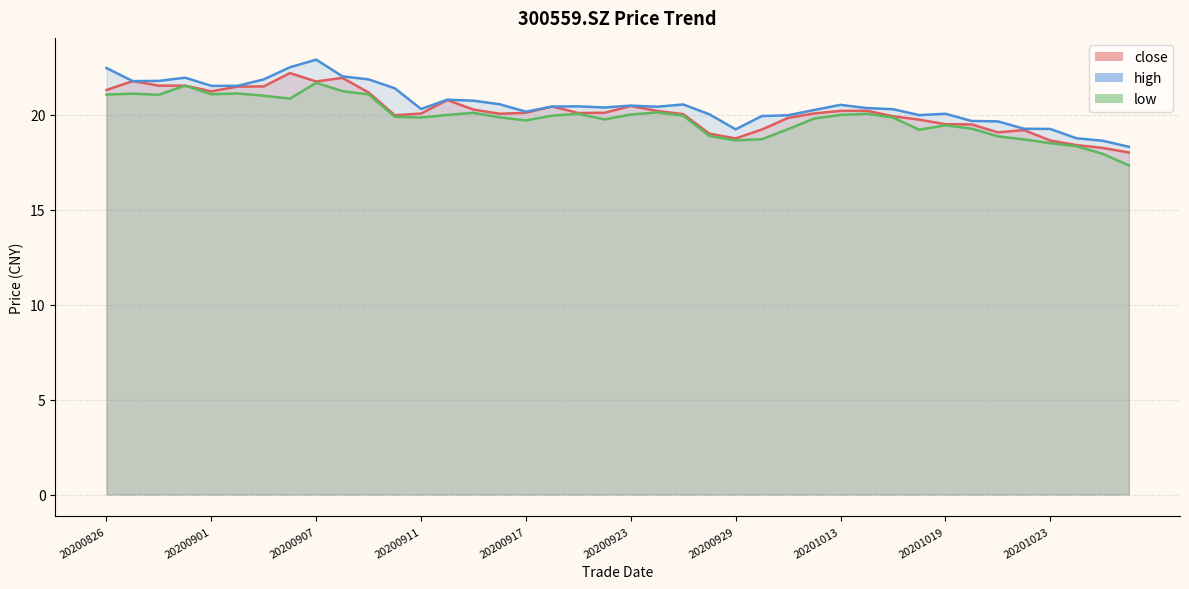

How many values in the high series exceed 20?

29